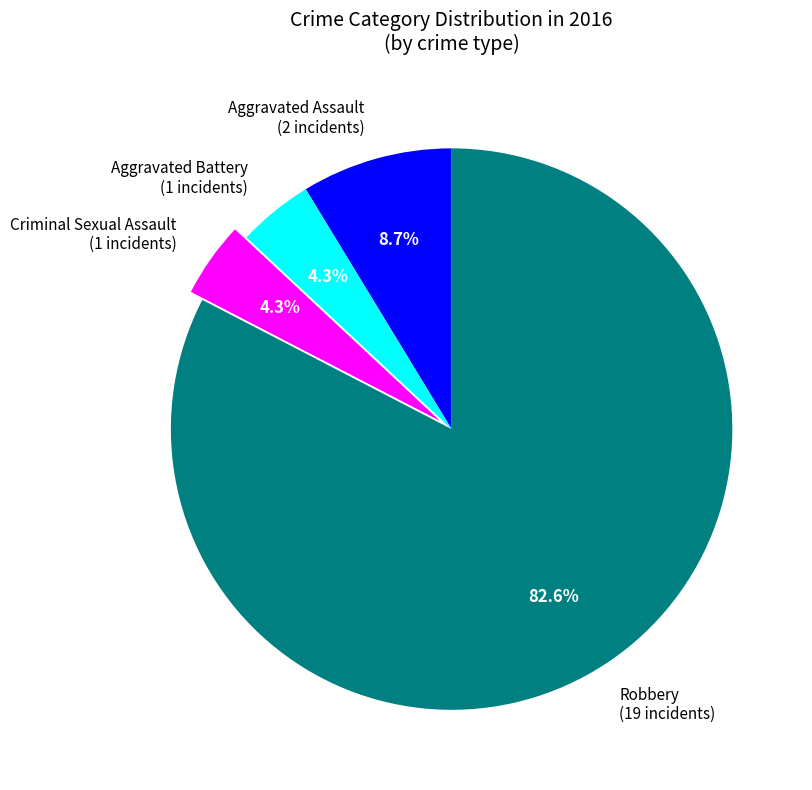

Which slice is the largest?

Robbery